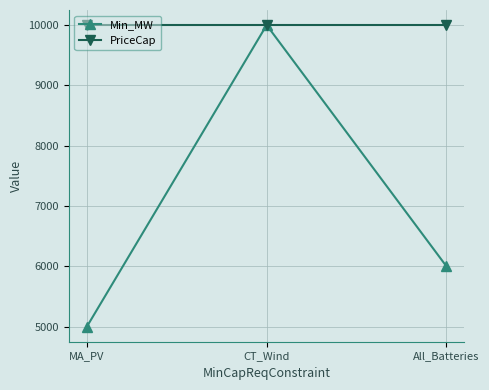

Reading left to right, transcribe all the data shown in this chart.

Min_MW: 5000	10000	6000
PriceCap: 9999	9999	9999